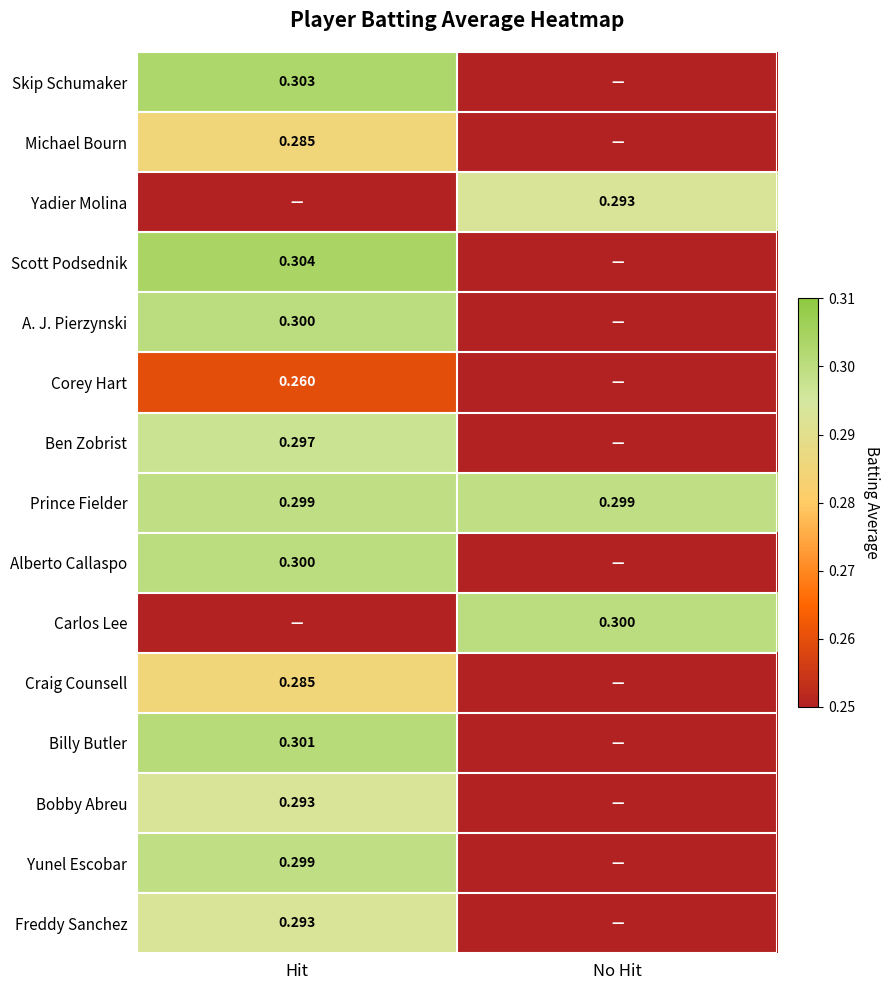

Between No Hit and Hit, which is larger?

Hit